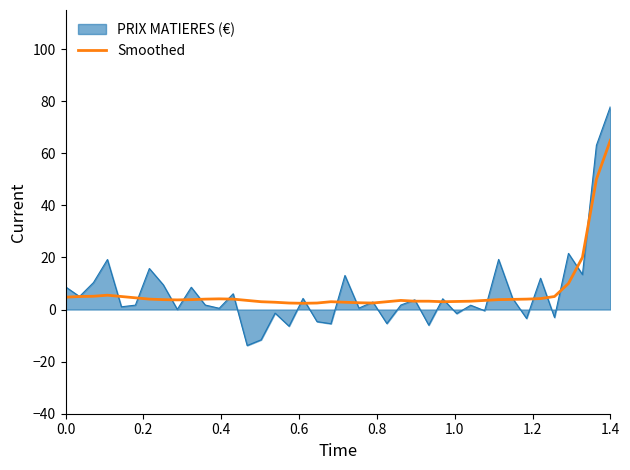

List the series in order of their peak value, highest first.

PRIX MATIERES (€), Smoothed